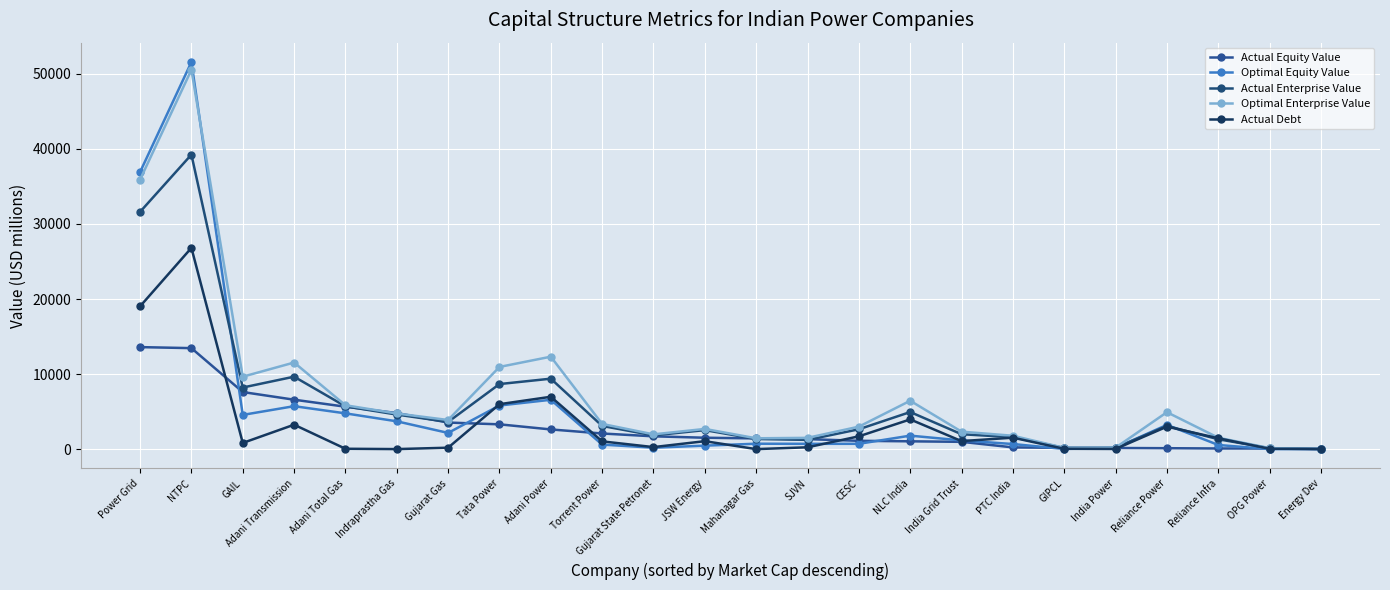

What is the total value across all series at NTPC?

181643.3